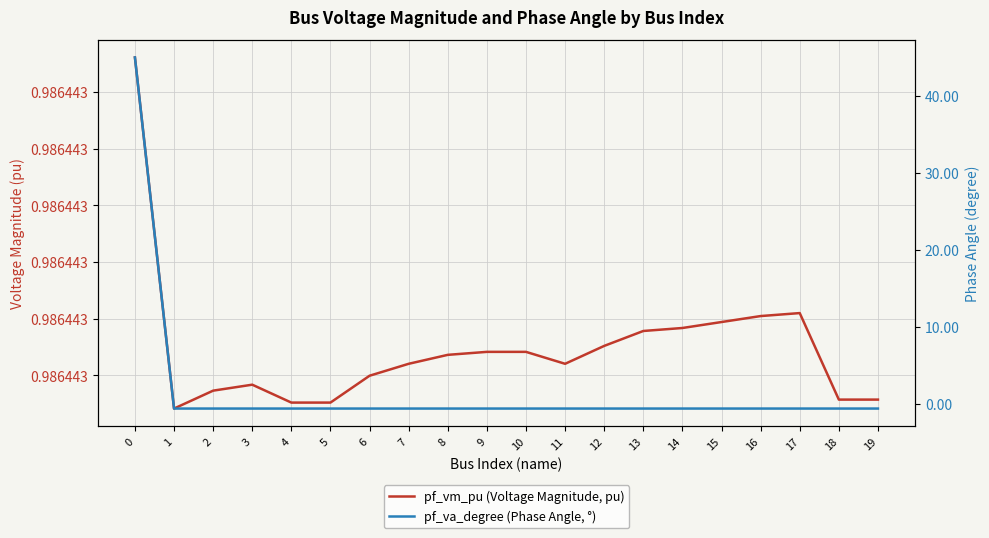

True or false: pf_vm_pu (Voltage Magnitude, pu) and pf_va_degree (Phase Angle, °) intersect in this chart.

True